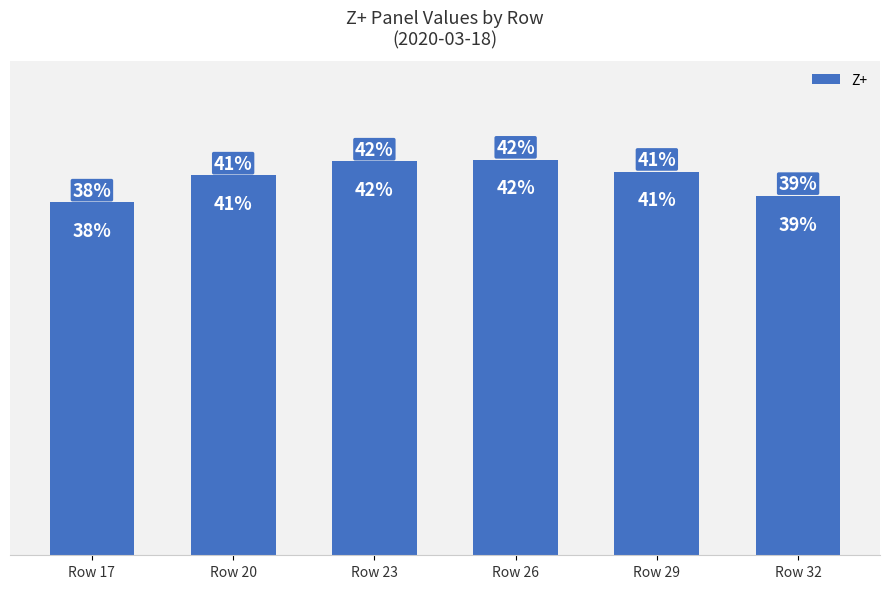

Which category has the lowest value across all series?

Row 17